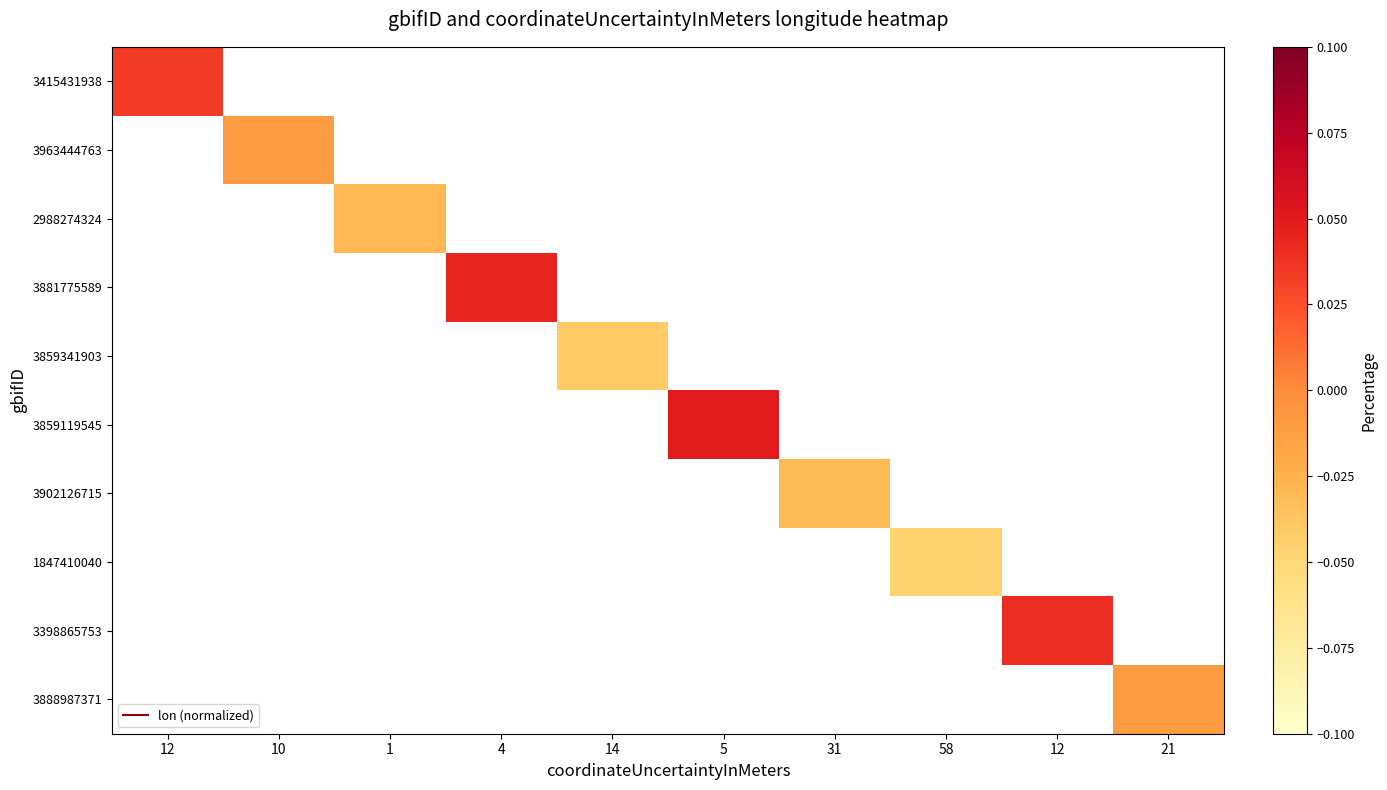

Rank the categories by 3888987371 value from lowest to highest.

12, 10, 1, 4, 14, 5, 31, 58, 12, 21